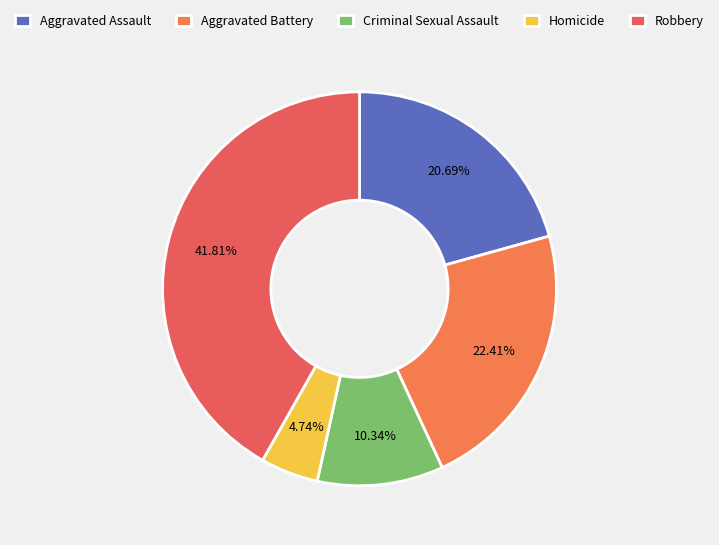

Do Aggravated Battery and Homicide together represent more than half of the pie?

No